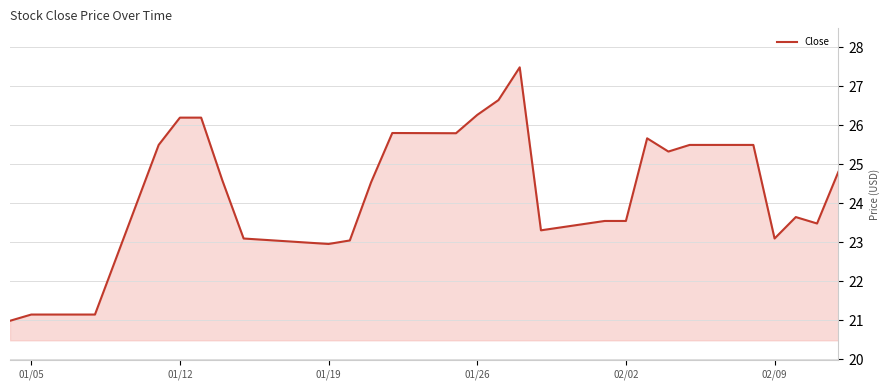

Reading right to left, extract all data points from this chart.

24.8	23.5	23.6	23.1	25.5	25.5	25.3	25.7	23.5	23.5	23.3	27.5	26.6	26.3	25.8	25.8	24.5	23.0	23.0	23.1	24.6	26.2	26.2	25.5	21.1	21.1	21.1	21.1	21.0